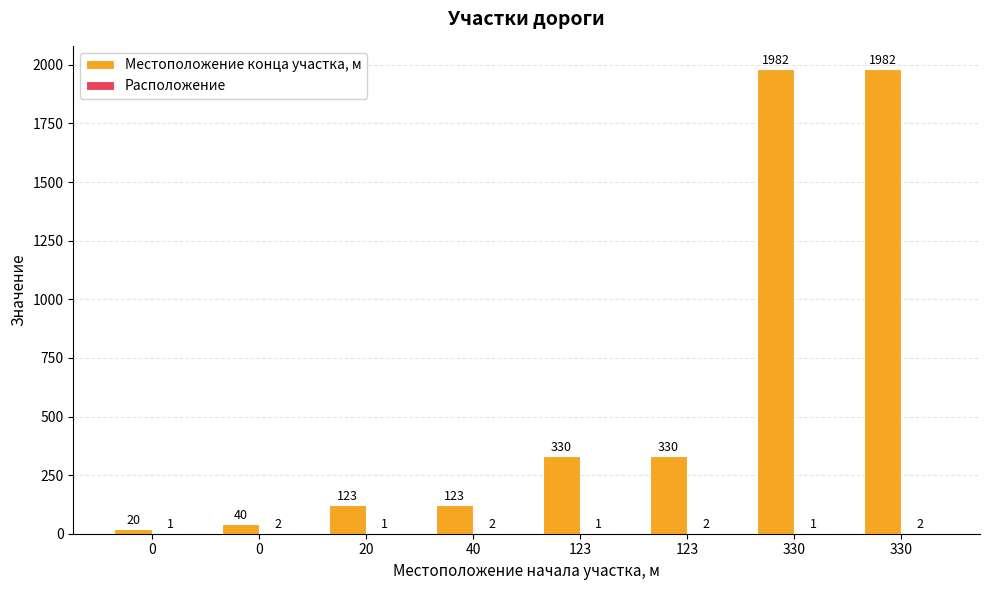

Does the chart contain stacked bars?

No